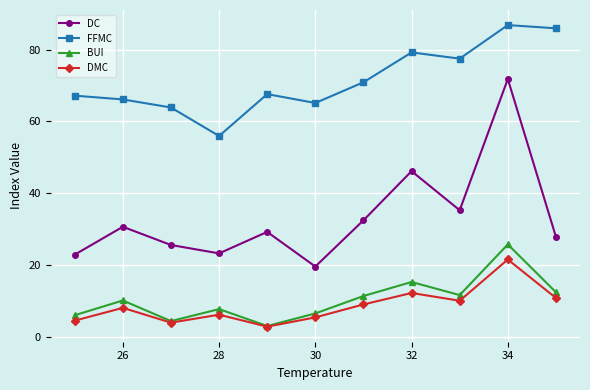

Which series has the widest spread of values?

DC